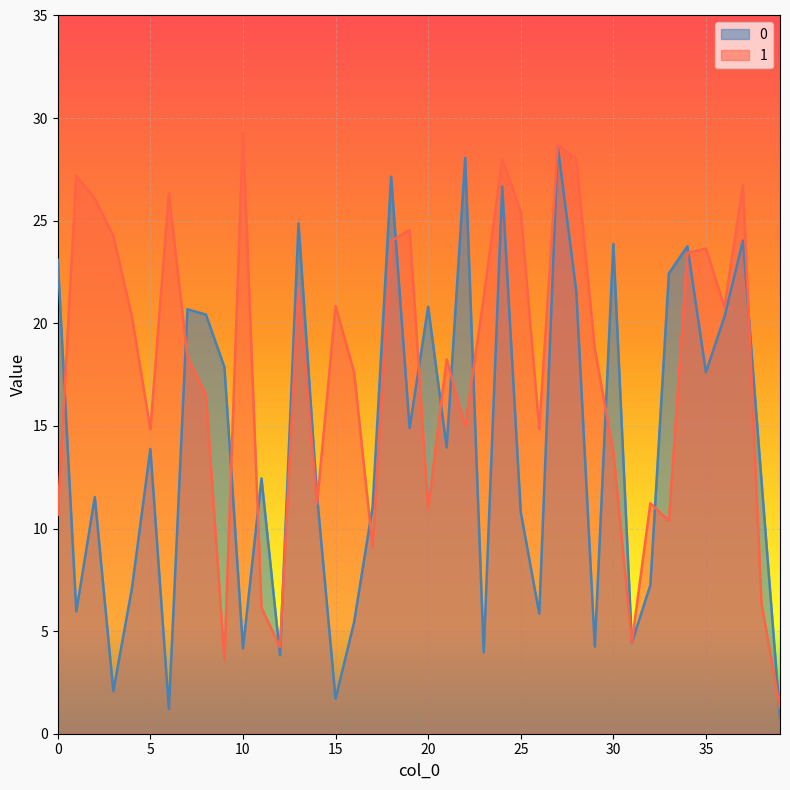

What is the difference between the 0 values at 32 and 22?

20.8